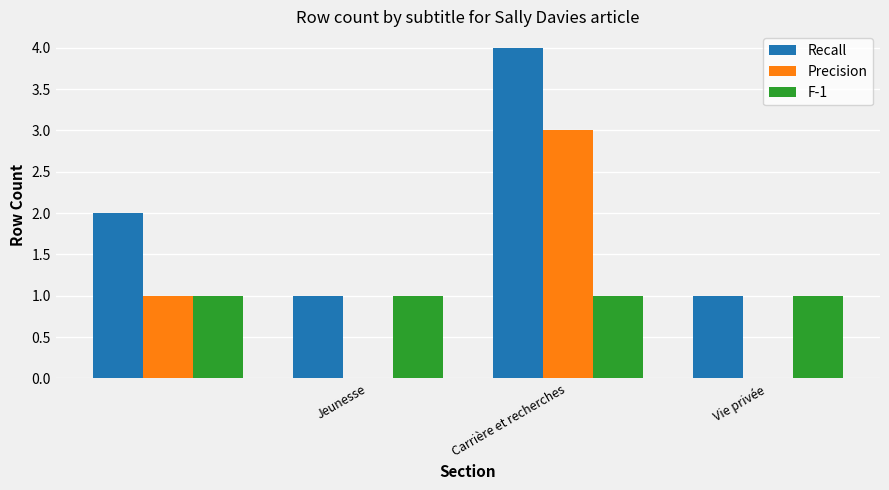

Which series has the largest total across all categories?

Recall